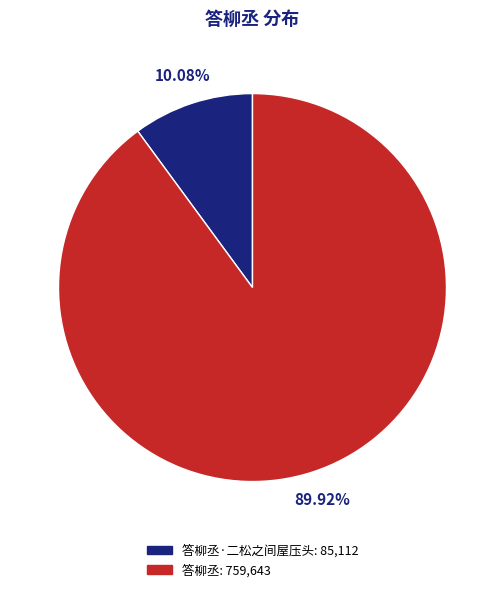

Is there any slice that represents more than half of the pie?

Yes